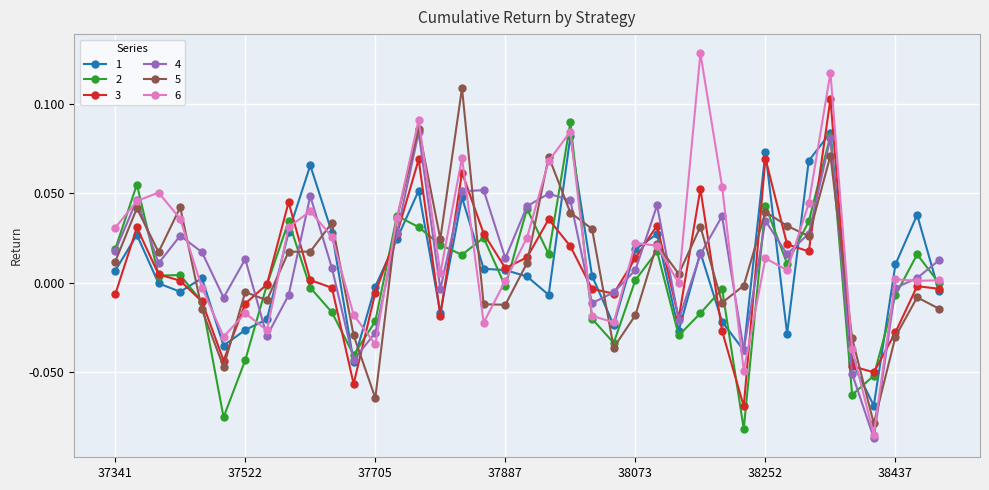

True or false: 1 has more than 1 points higher than both neighbors.

True